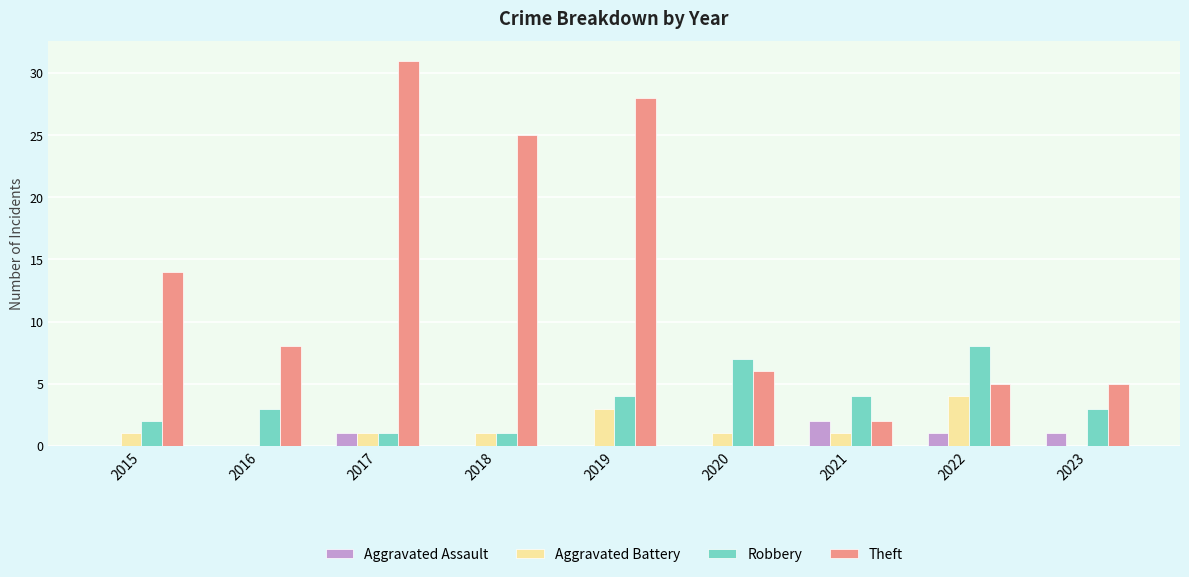

What is the maximum value for Theft?

31